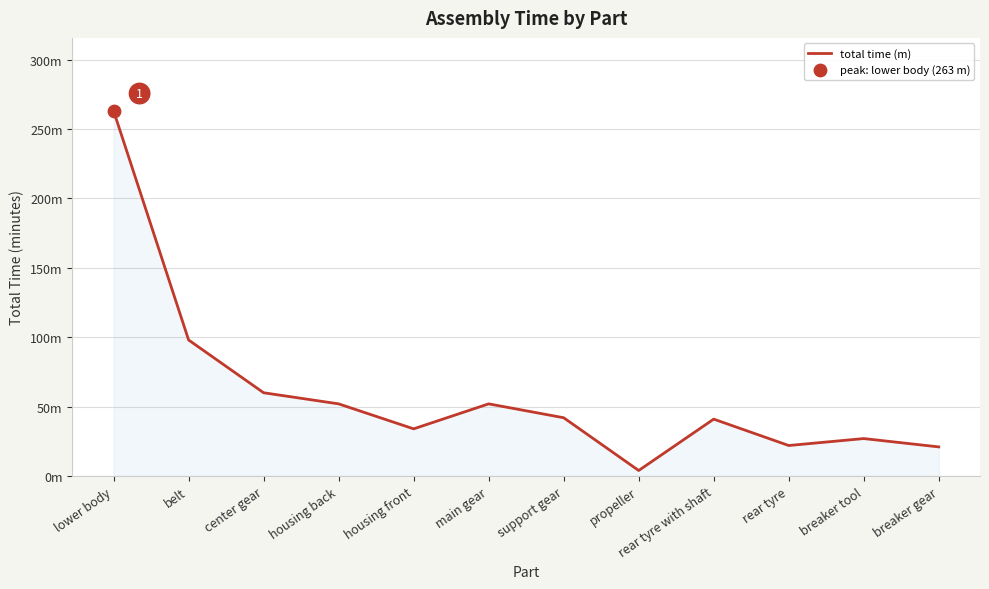

Is this an area chart (filled region under the line)?

Yes